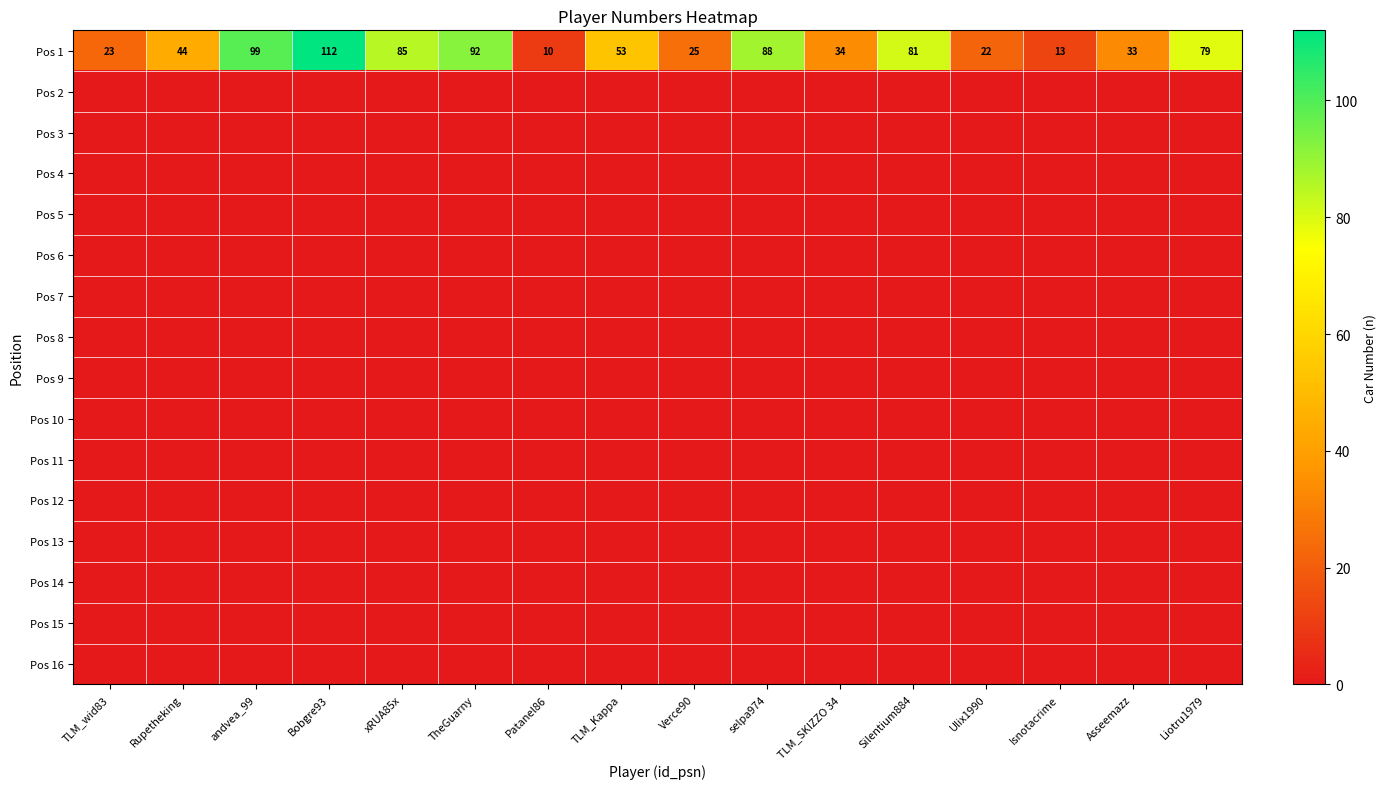

At which category is the sum across all series the highest?

Bobgre93